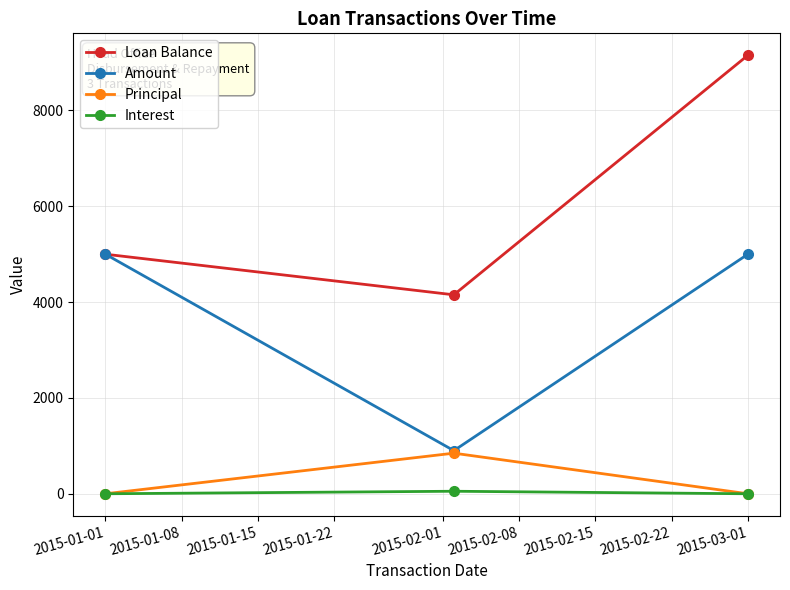

At how many categories does at least one series exceed 6179?

1